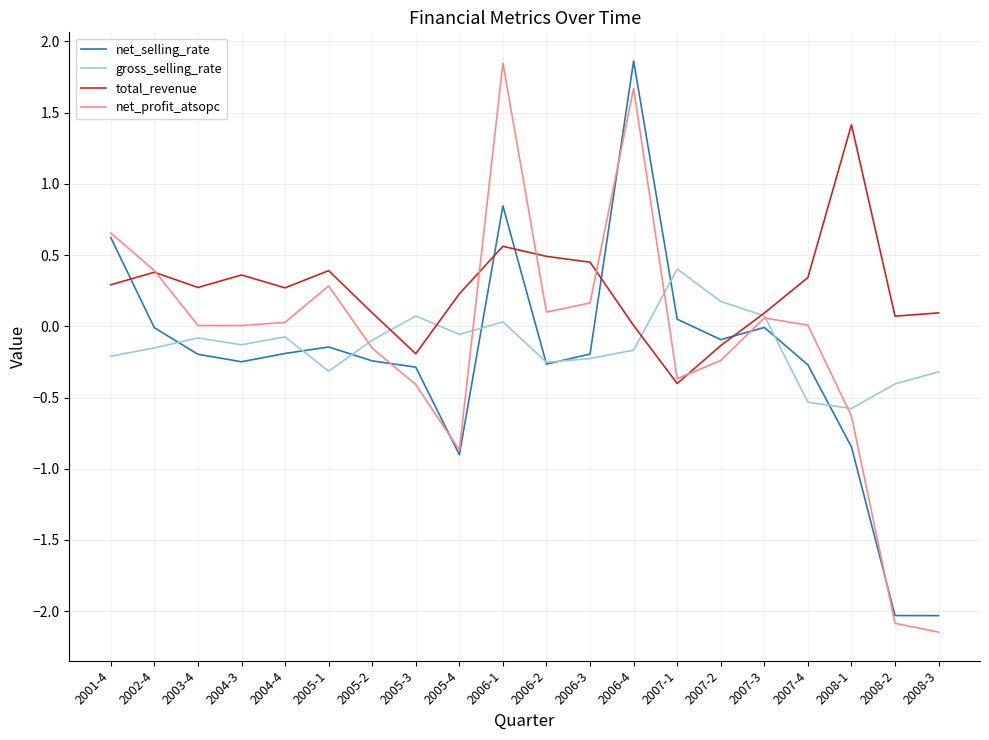

In net_profit_atsopc, how many points are lower than both neighbors (excluding endpoints)?

4